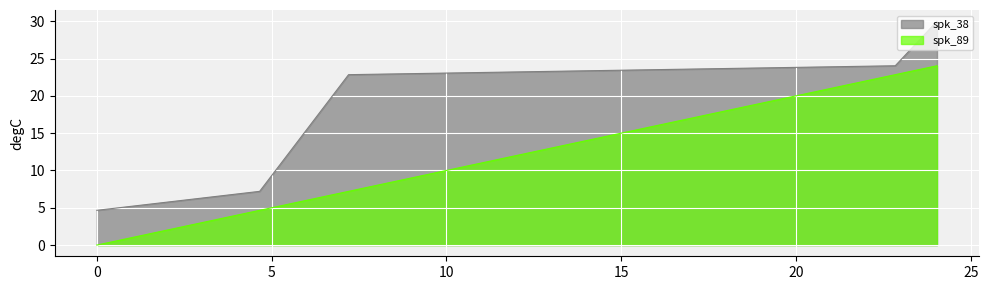

At how many categories does at least one series exceed 20?

3